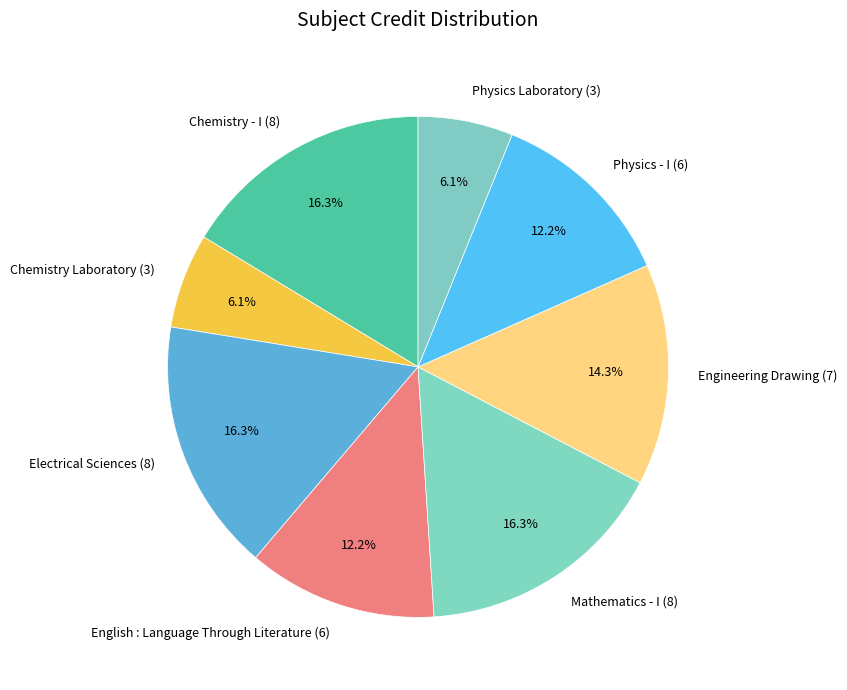

The Chemistry - I slice represents 16% of the pie. True or false?

True